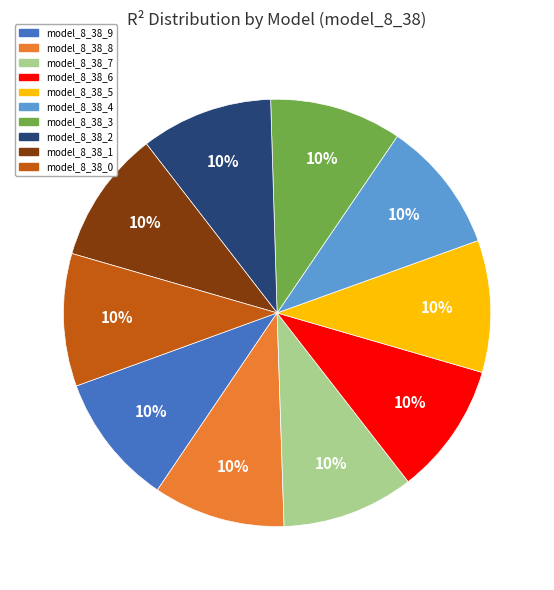

Do model_8_38_9 and model_8_38_1 together represent more than half of the pie?

No